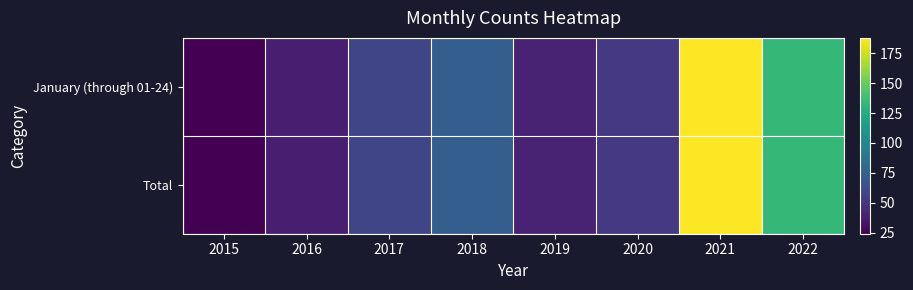

Which series has the largest total across all categories?

January (through 01-24)